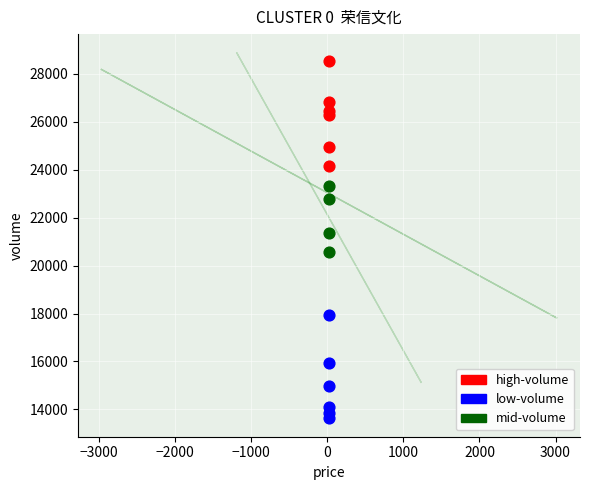

Which series reaches the minimum Y coordinate?

low-volume